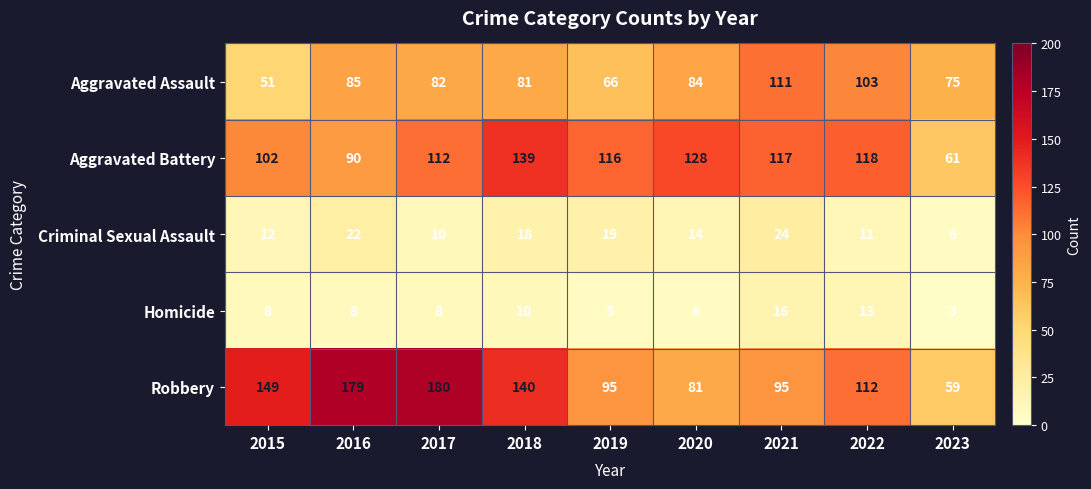

Rank the series at 2015 from lowest to highest value.

Homicide, Criminal Sexual Assault, Aggravated Assault, Aggravated Battery, Robbery